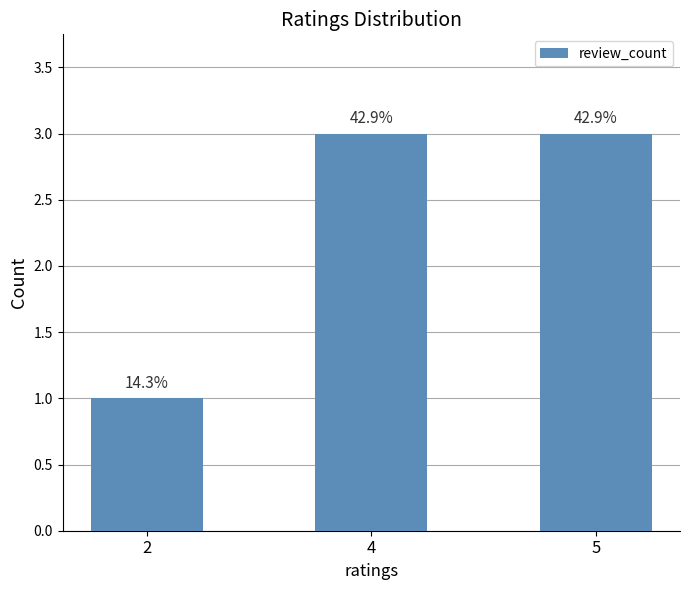

Are the bars horizontal?

No